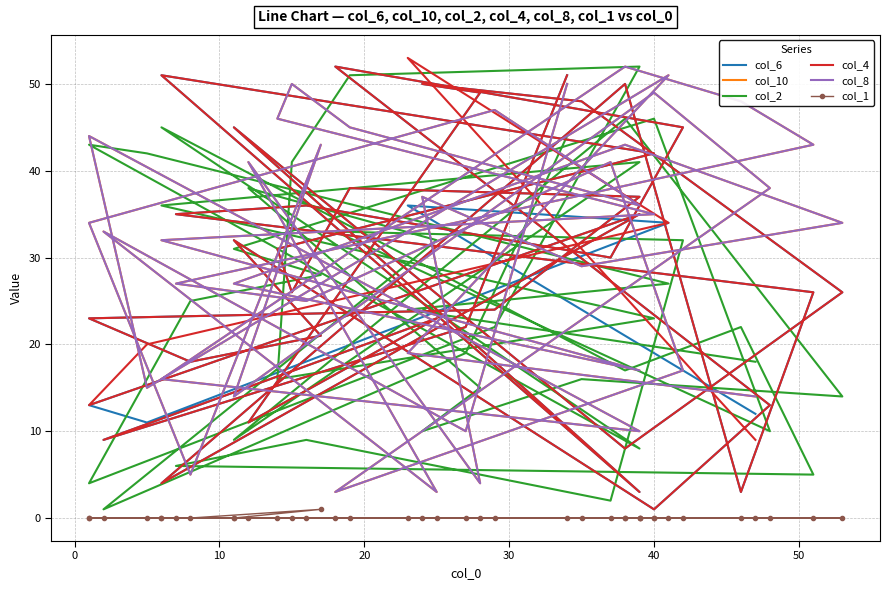

True or false: col_8 and col_10 cross at least once.

False